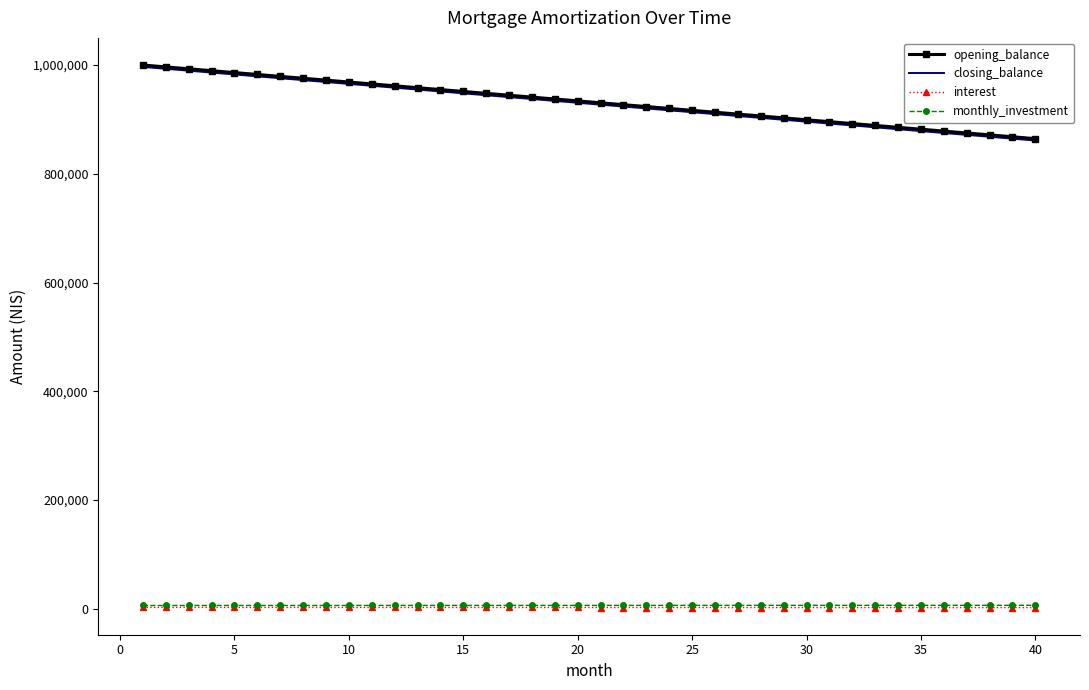

What is the difference between the second highest and second lowest values in the closing_balance series?

128472.2